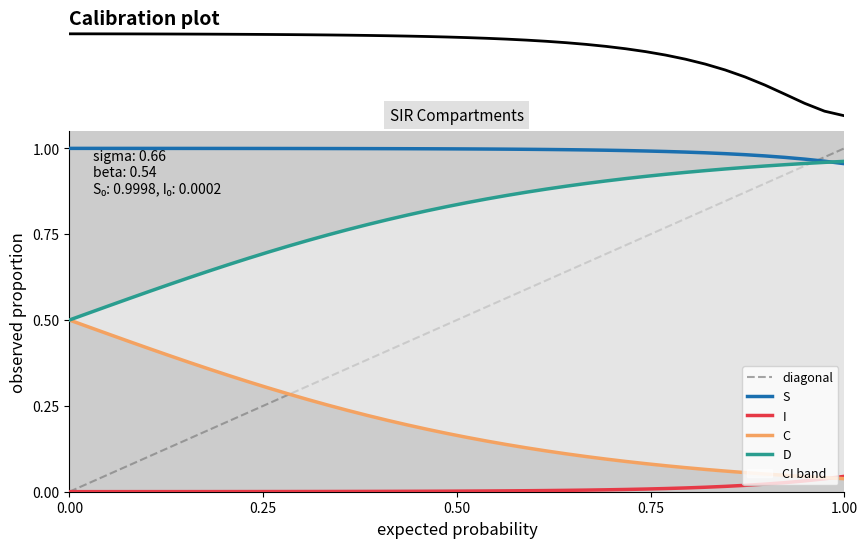

How many distinct data groups are displayed?

5